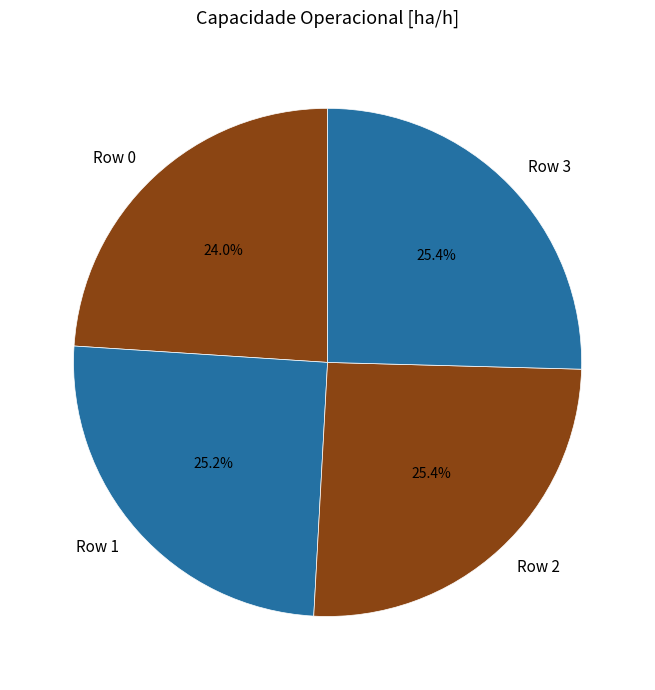

What percentage is the Row 1 slice, to the nearest percent?

25%